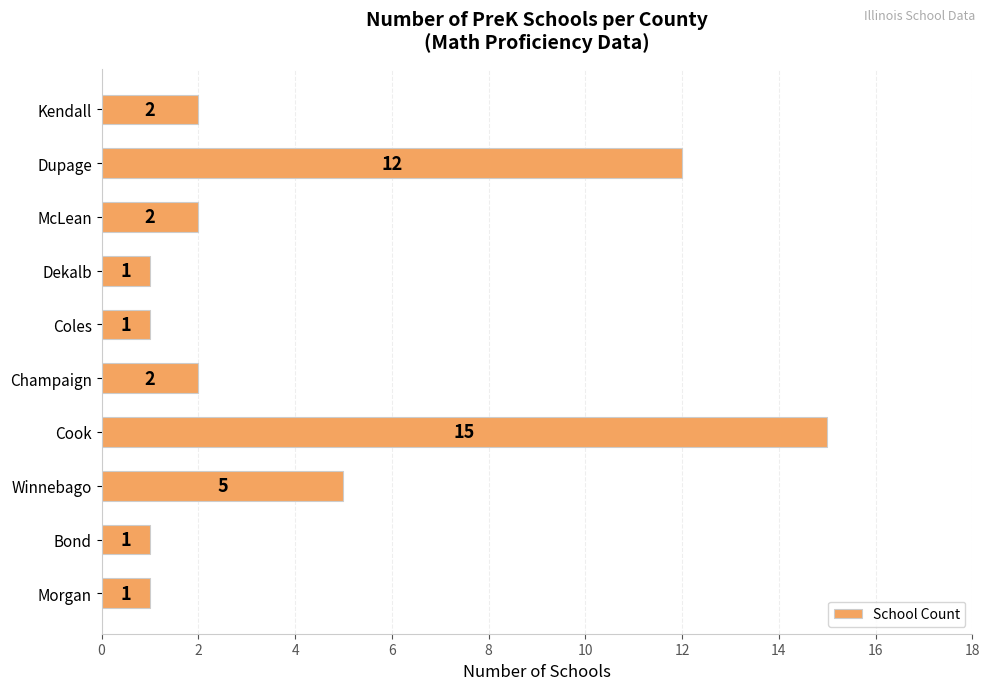

Is it true that the value at Dekalb is 1?

True